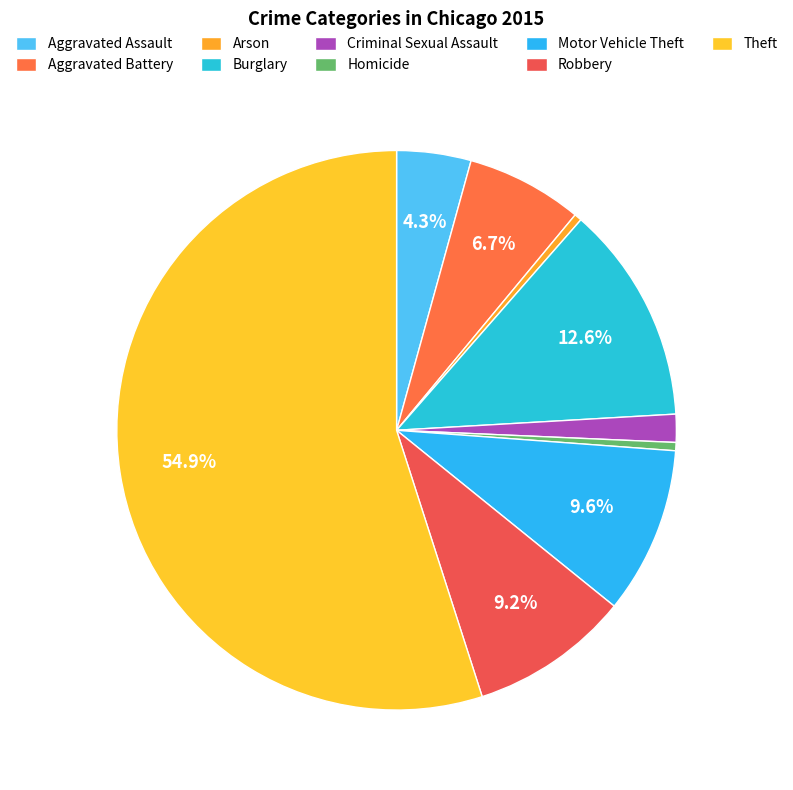

How many segments does this pie chart have?

9